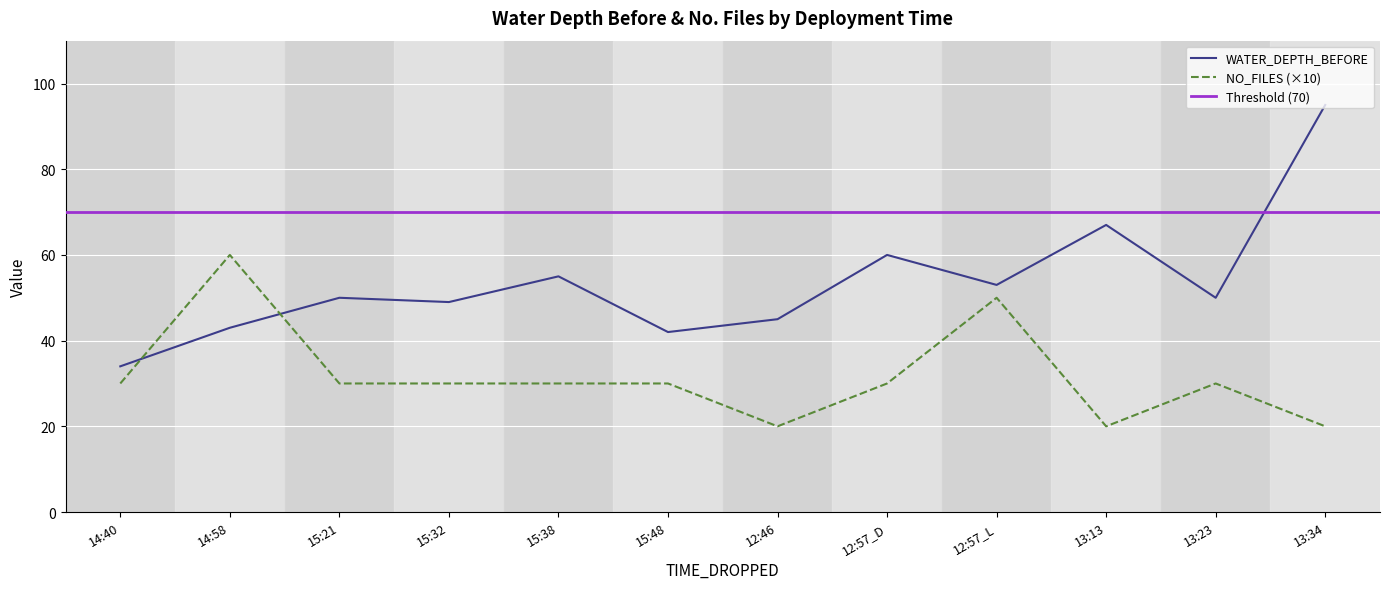

True or false: WATER_DEPTH_BEFORE has a value of 53 at 12:57_L.

True